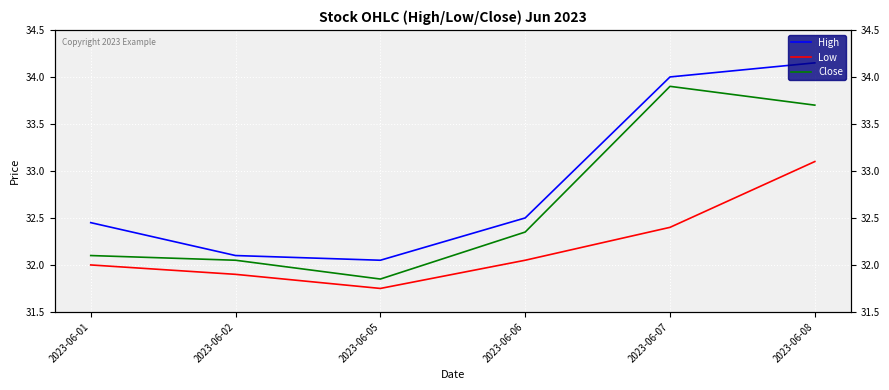

Between 2023-06-05 and 2023-06-06, which series saw the biggest shift?

Close